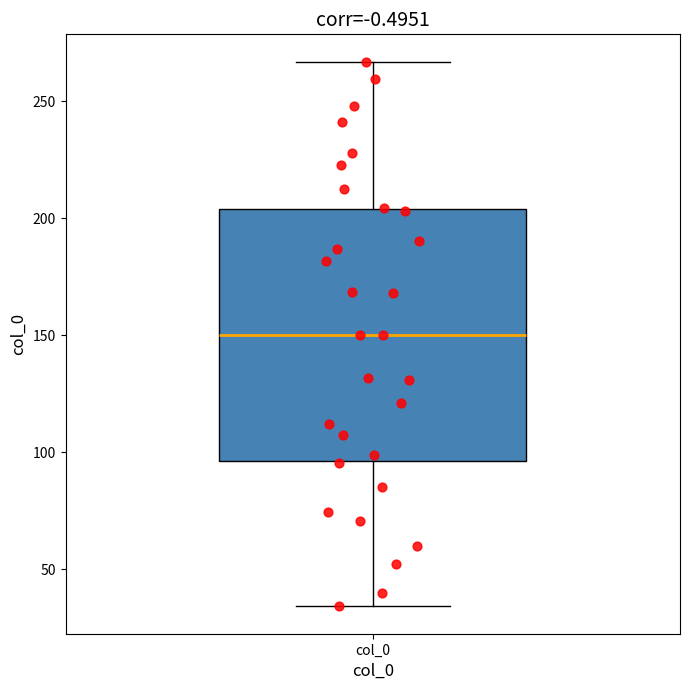

Read this box plot against the y-axis: the position of the median line, the range covered by the box, and the ends of both whiskers. The values are not printed on the chart, so give them approximately, as read against the axis.

median 150, box 95 to 205, whiskers 35 to 265